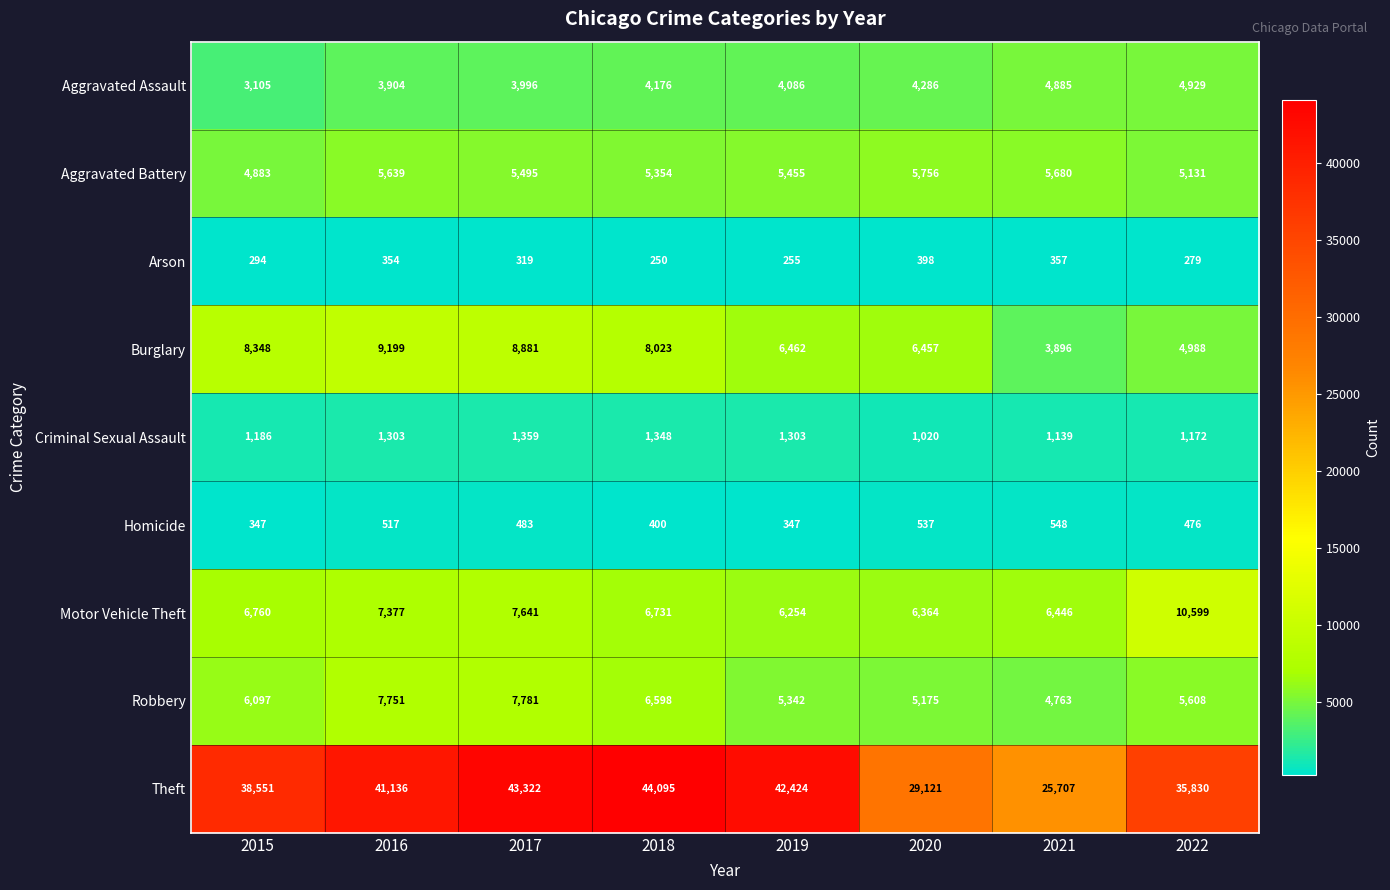

What is the sum of all Theft values?

300186